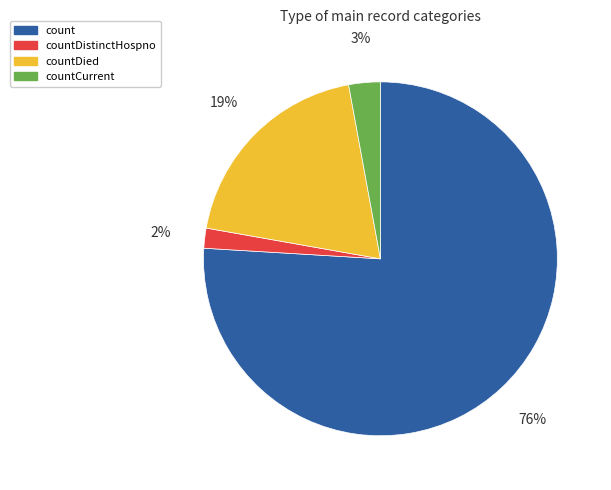

True or false: countDied accounts for 26% of the total.

False